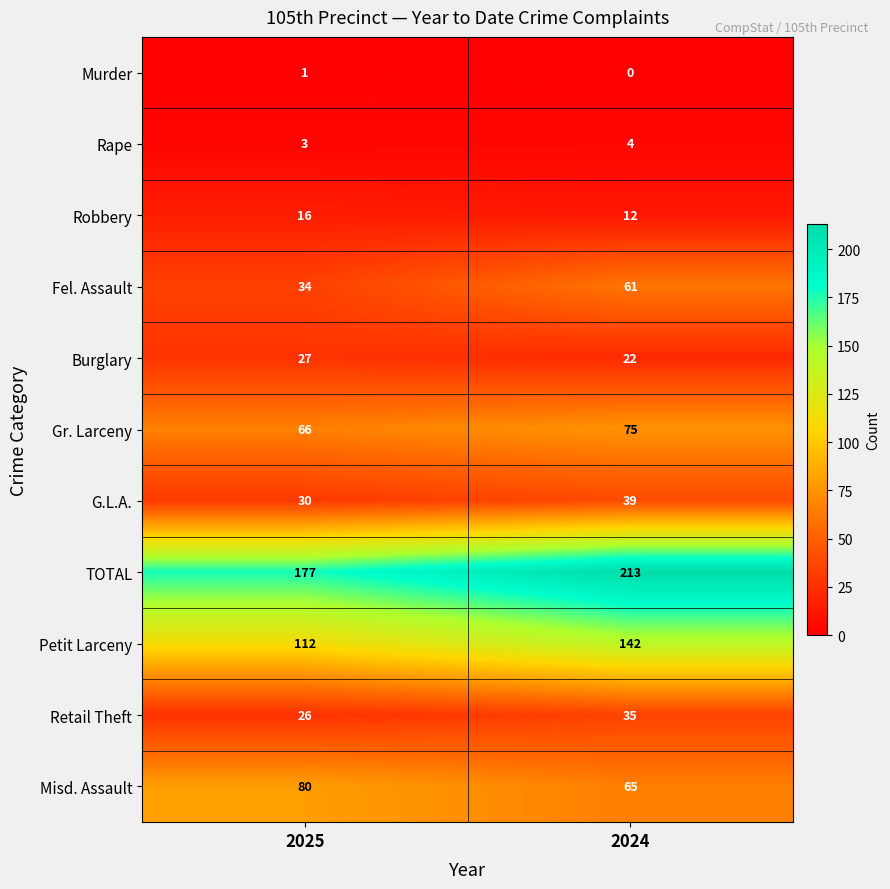

At how many categories does at least one series exceed 152?

2